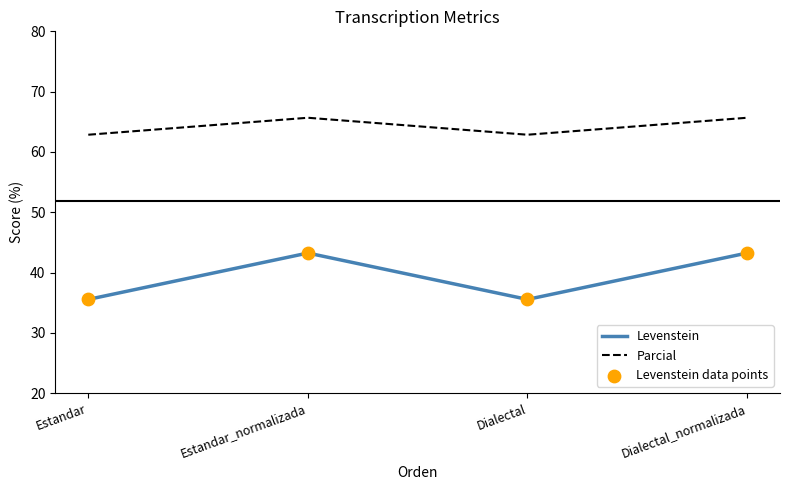

Which series has the largest total across all categories?

Parcial